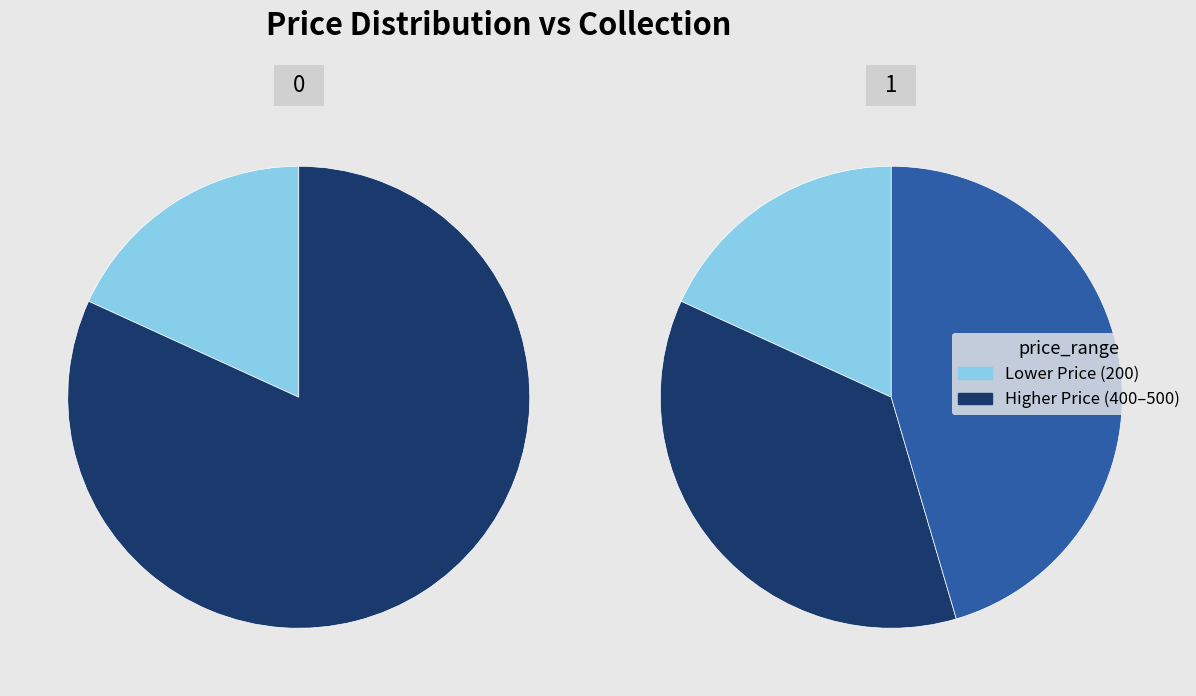

To the nearest percent, what is the average slice percentage?

33%